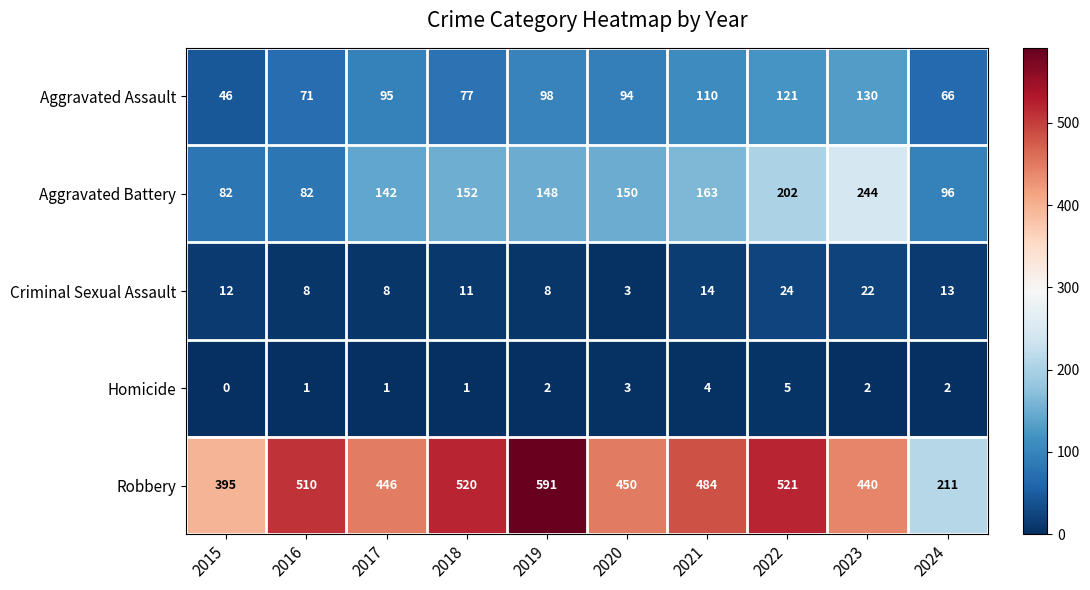

Which series has the largest range (max minus min)?

Robbery